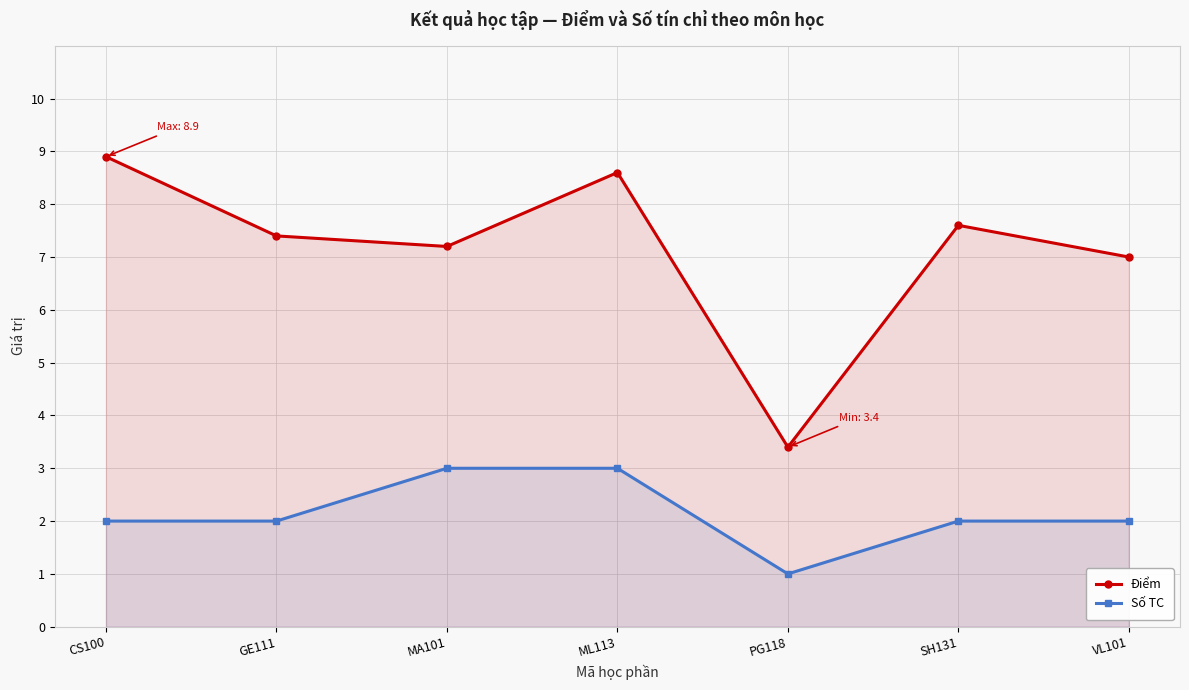

Where is the first local minimum for Điểm?

MA101